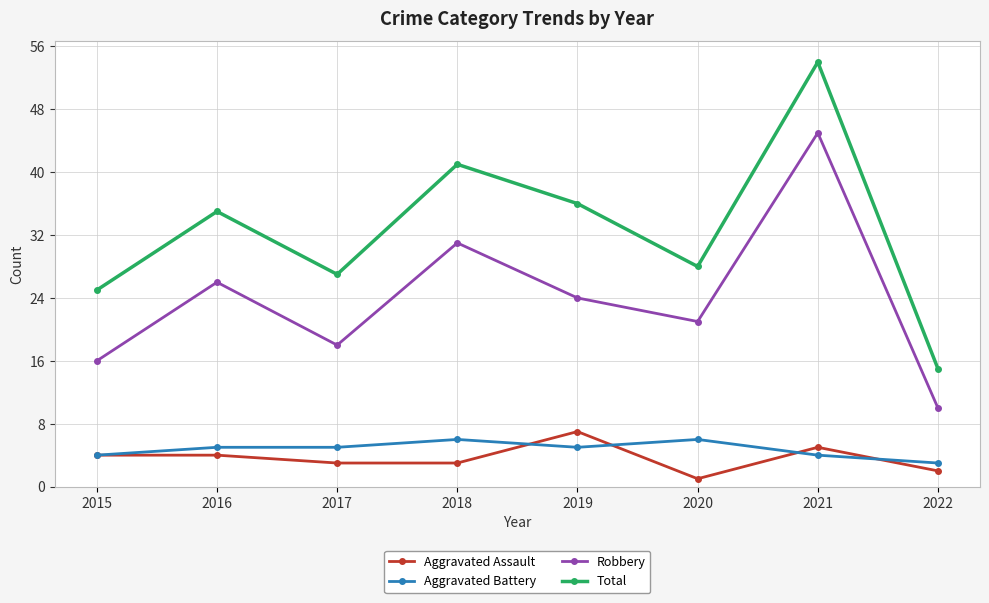

Which series has the widest spread of values?

Total